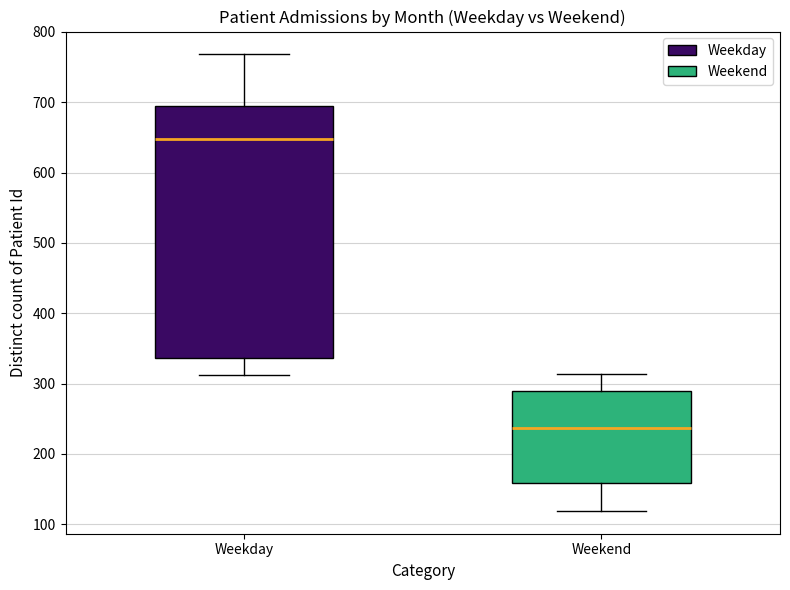

Which box's median line is the highest?

Weekday